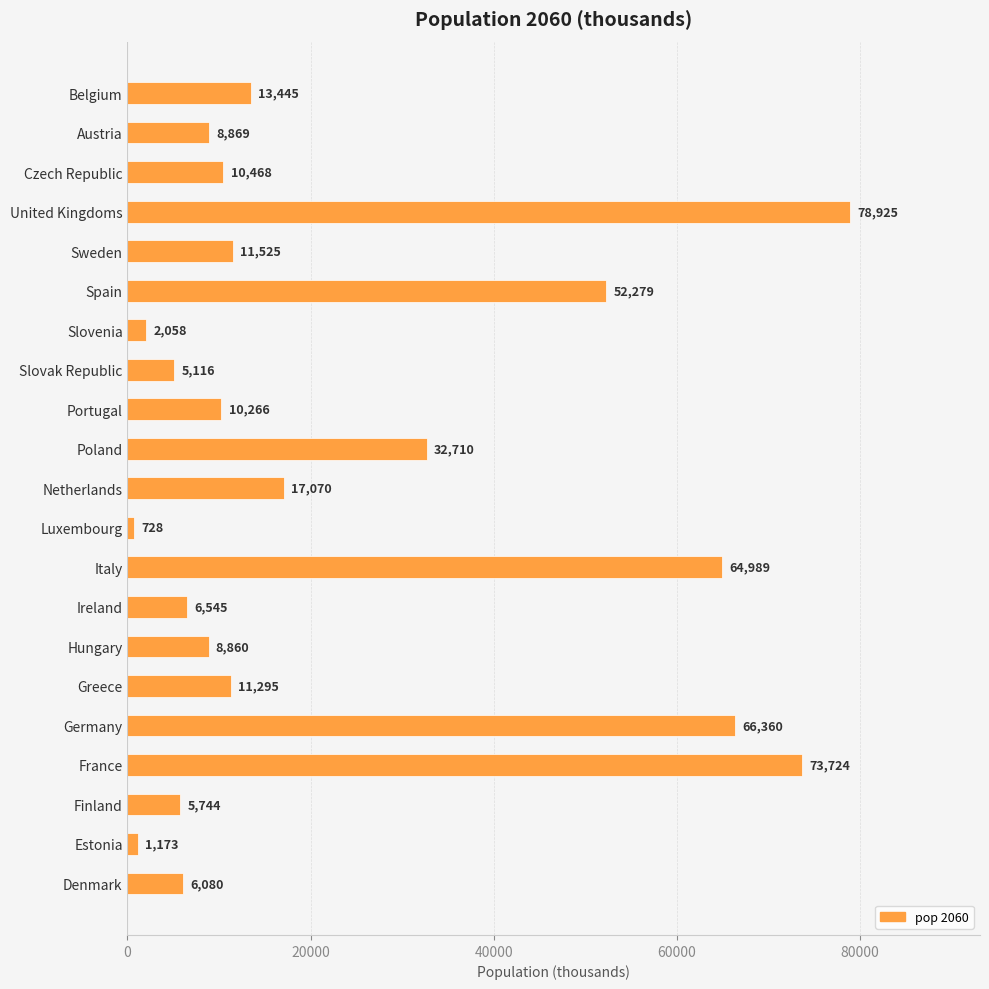

True or false: the data shows 2058 at Slovenia.

True